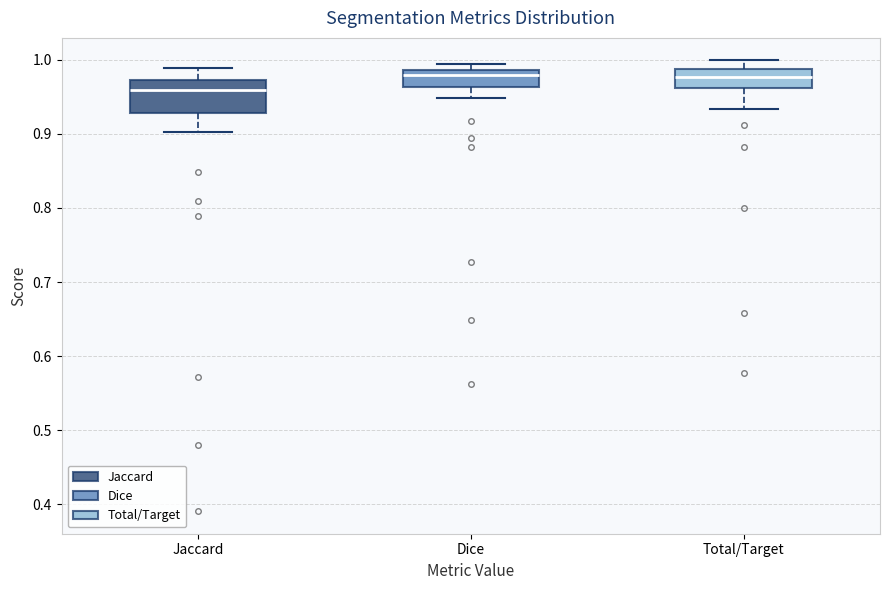

Comparing the boxes themselves (not the whiskers), which one is the tallest?

Jaccard